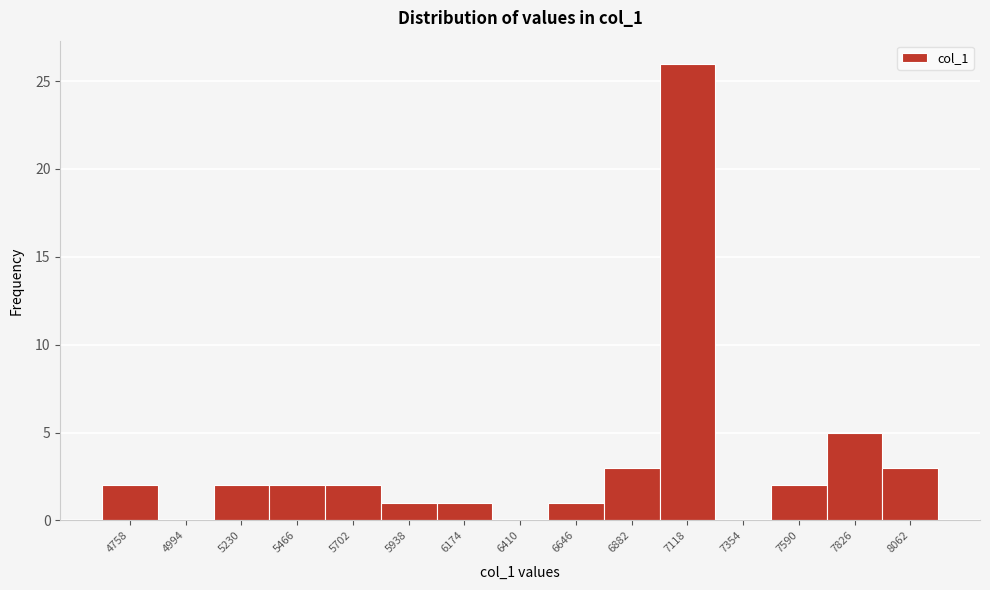

Reading right to left, what are all the values shown in this chart?

8062=3	7826=5	7590=2	7354=0	7118=26	6882=3	6646=1	6410=0	6174=1	5938=1	5702=2	5466=2	5230=2	4994=0	4758=2